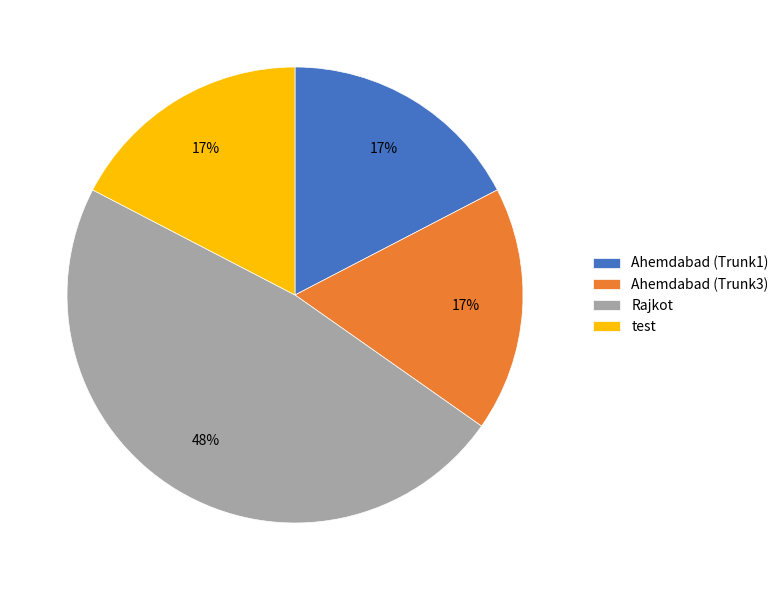

To the nearest percent, what portion does test represent?

17%